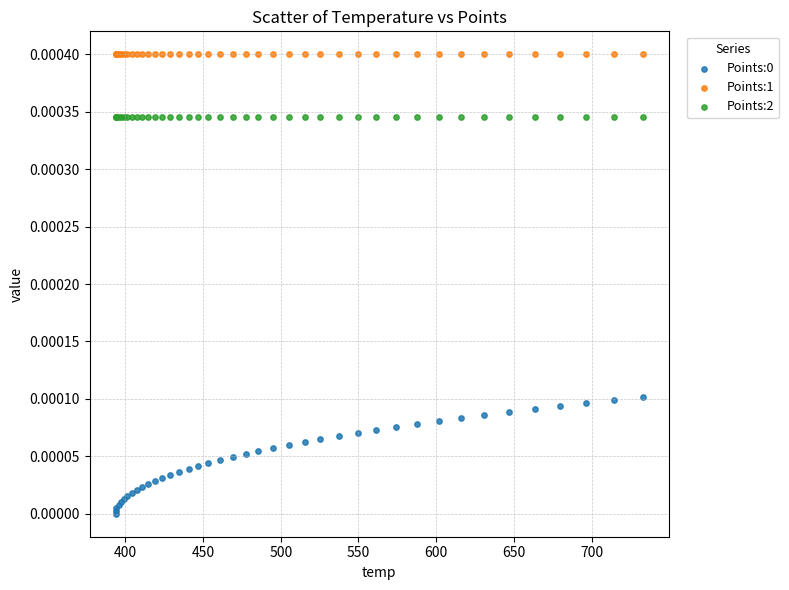

Which series reaches the maximum Y coordinate?

Points:1